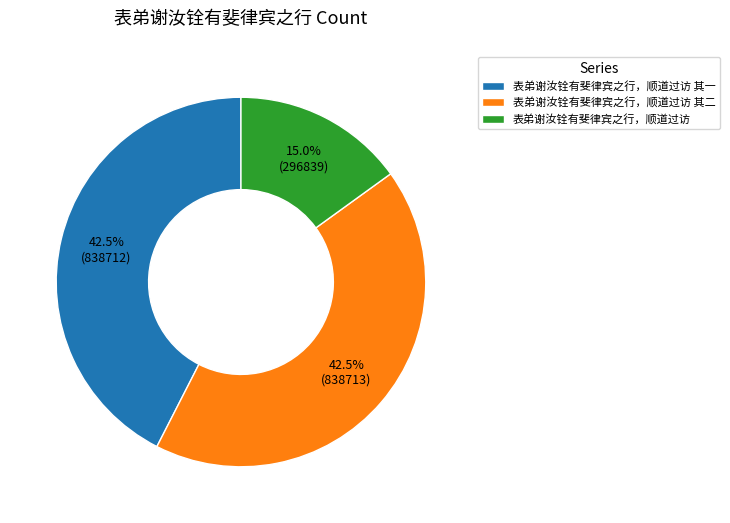

What is the smallest slice in the pie chart?

表弟谢汝铨有斐律宾之行，顺道过访